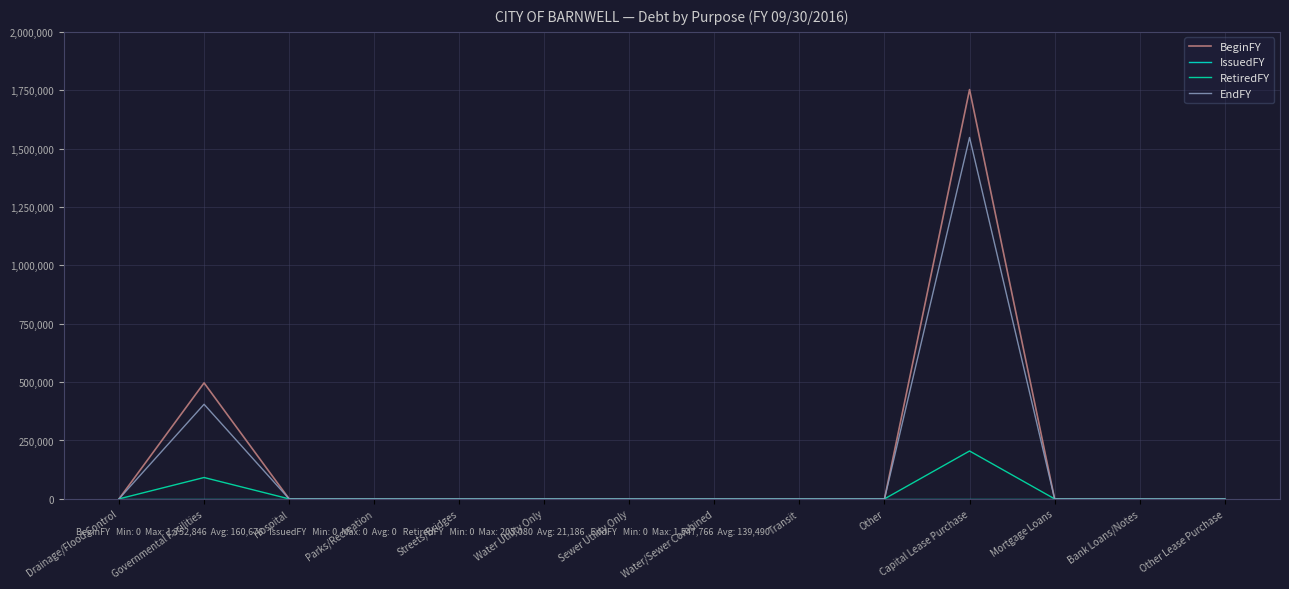

How many lines are shown in the chart?

4